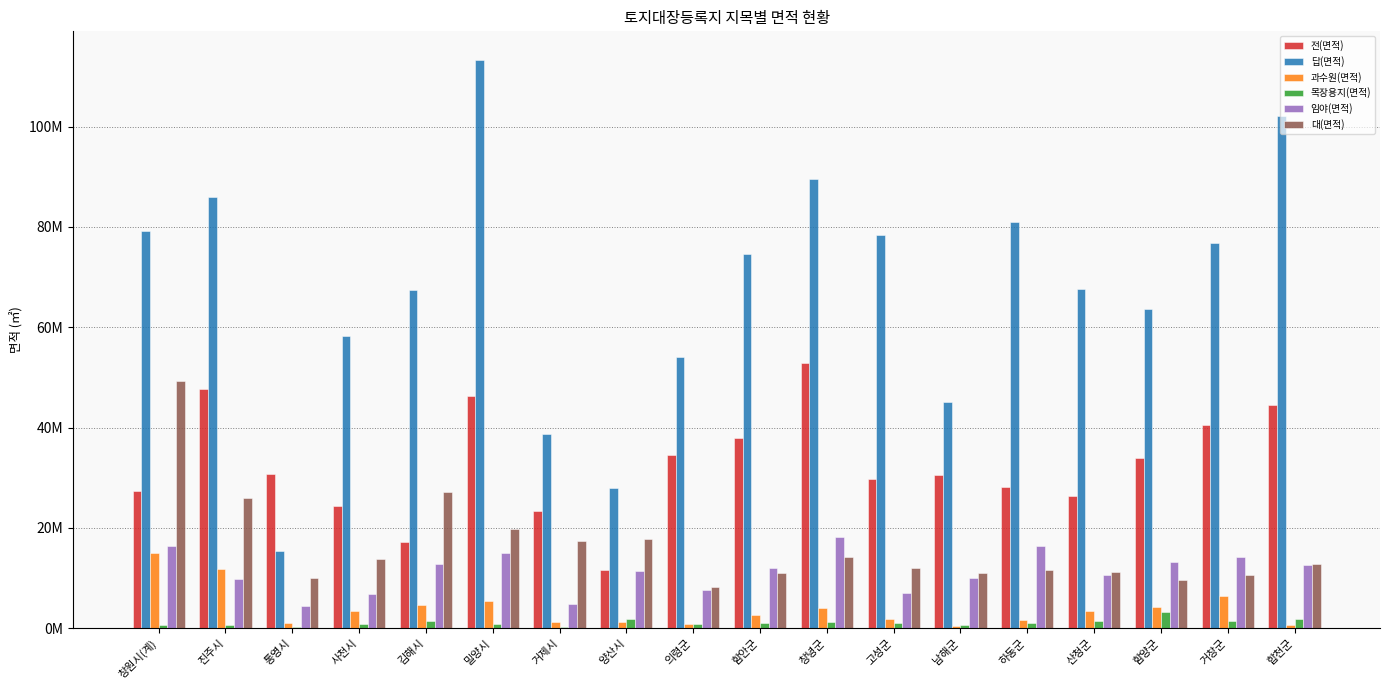

Which series changed the most between 창원시(계) and 고성군?

대(면적)